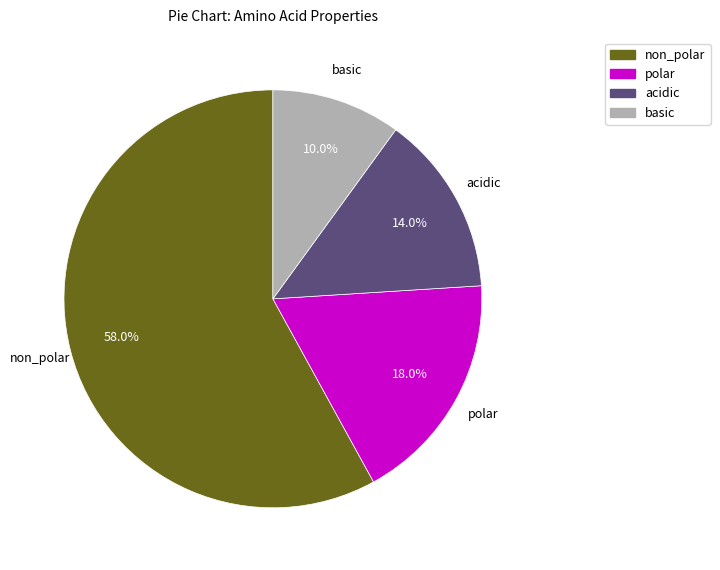

Which slice is the smallest?

basic